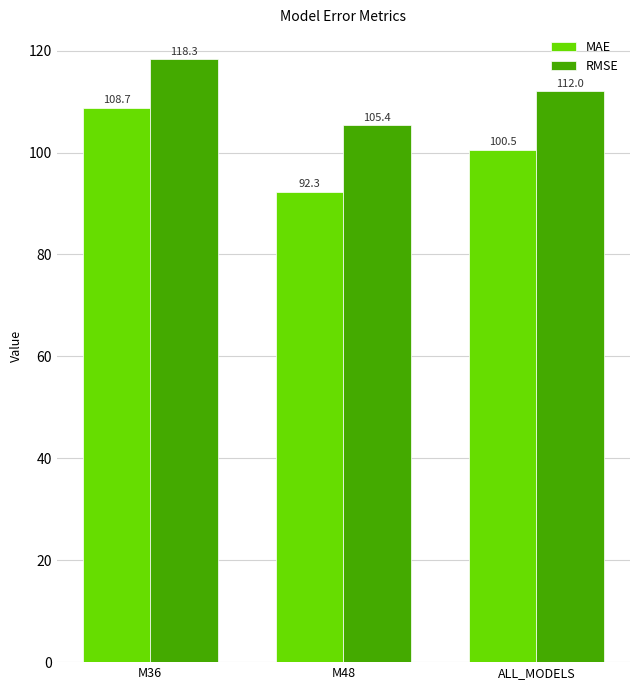

What is the label of the 1st bar from the left?

M36